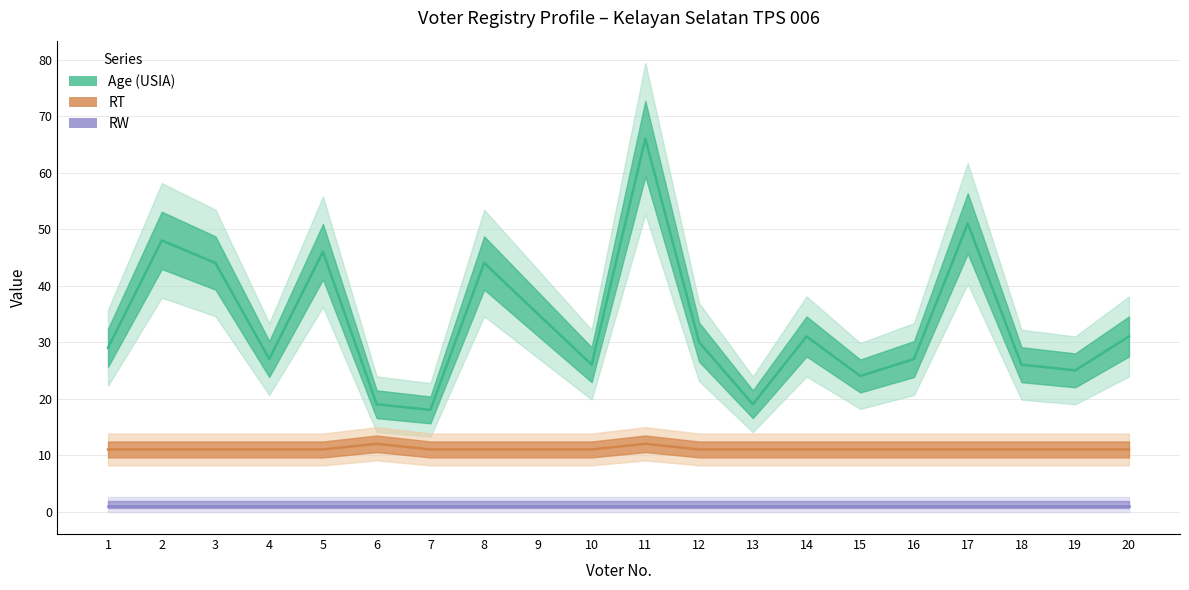

True or false: RT and RW cross at least once.

False